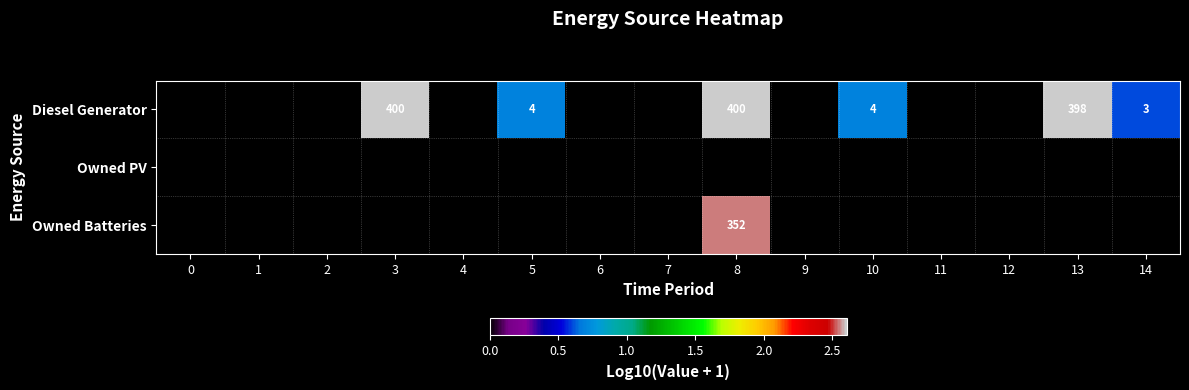

Which has a higher value, 12 or 0?

12